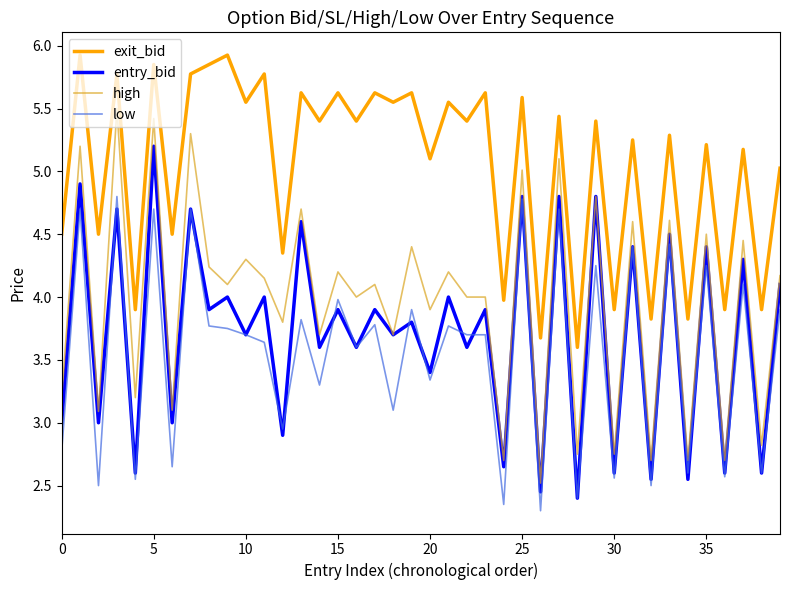

What is the sum of all exit_bid values?

201.7